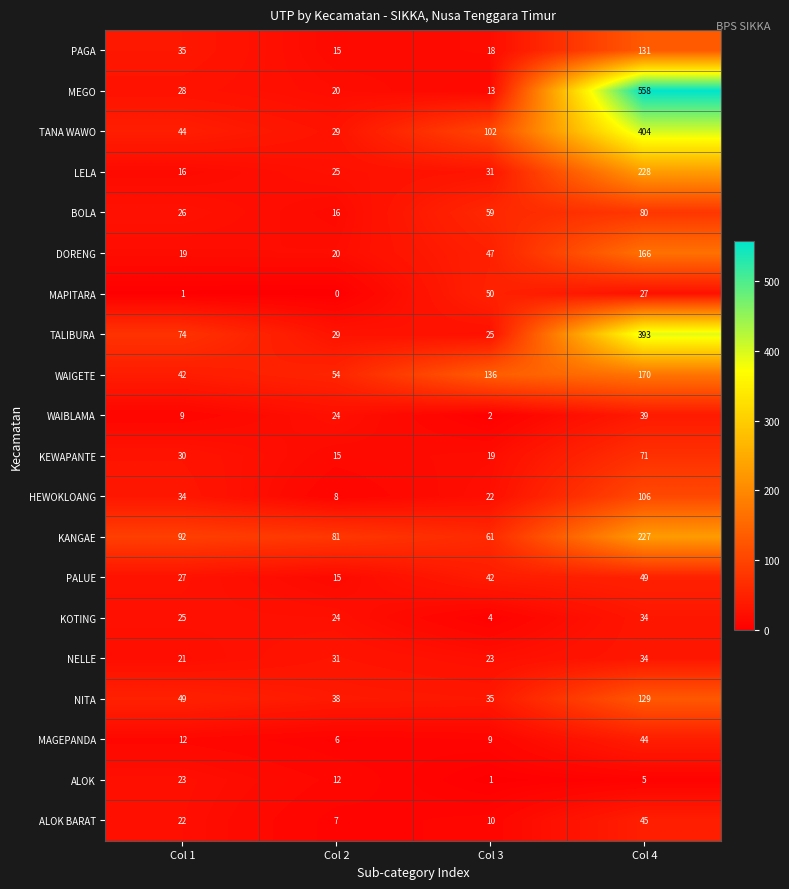

What is the difference between the MAGEPANDA values at Col 1 and Col 2?

6